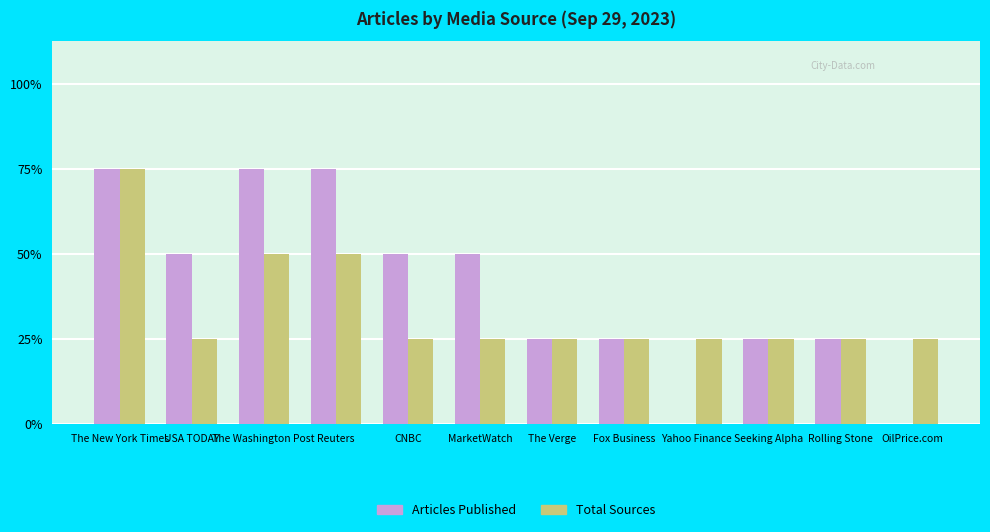

Is it true that Total Sources equals 1 at CNBC?

True